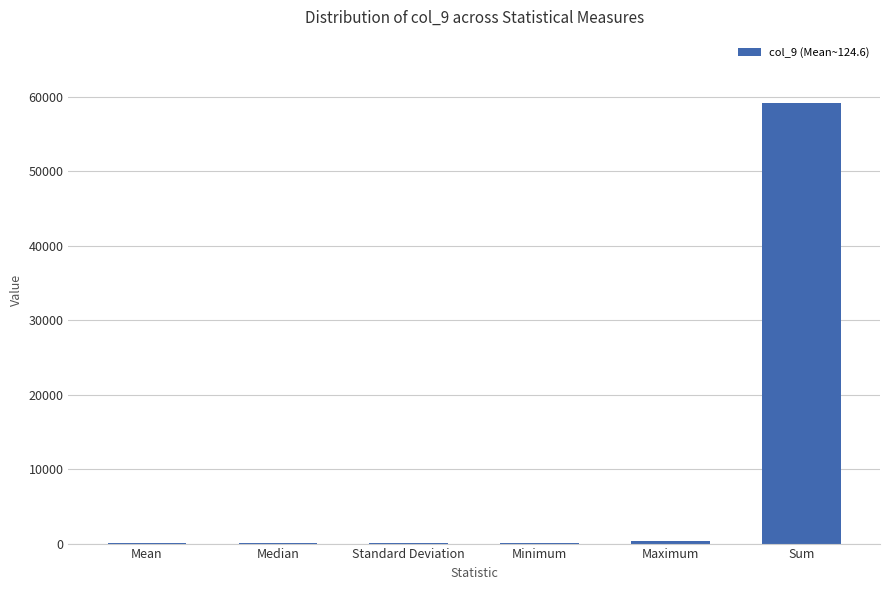

What is the maximum value shown in the chart?

59202.3